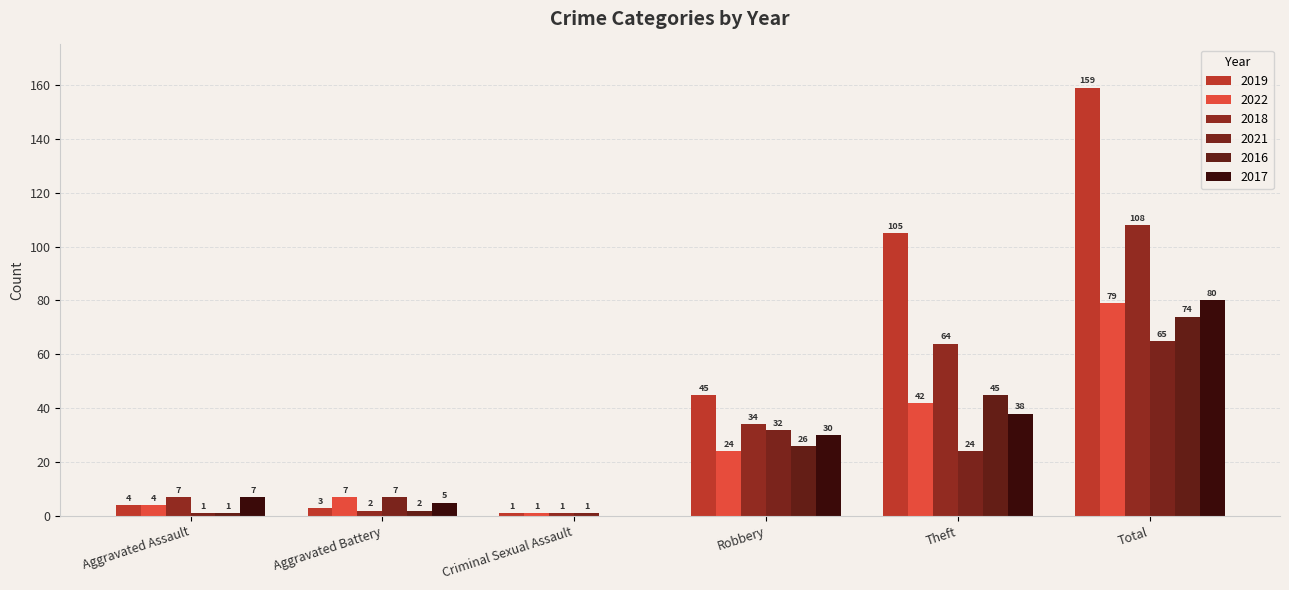

What is the maximum value for 2022?

79